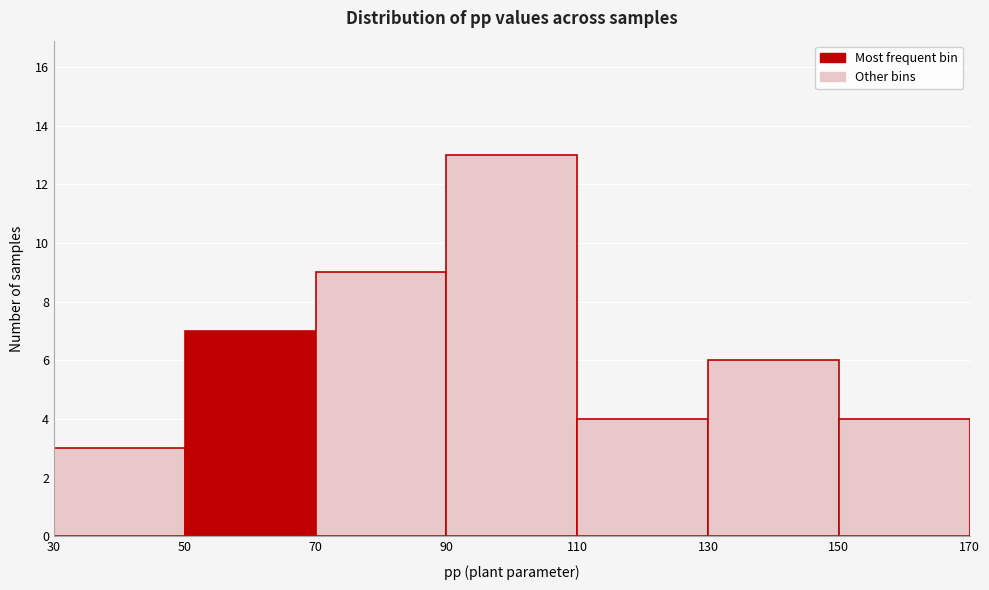

Reading left to right, list every bar in this chart as the range it spans on the x-axis followed by its height. The values are not printed on the chart, so give them approximately, as read against the axis.

30 to 50: 3
50 to 70: 7
70 to 90: 9
90 to 110: 13
110 to 130: 4
130 to 150: 6
150 to 170: 4